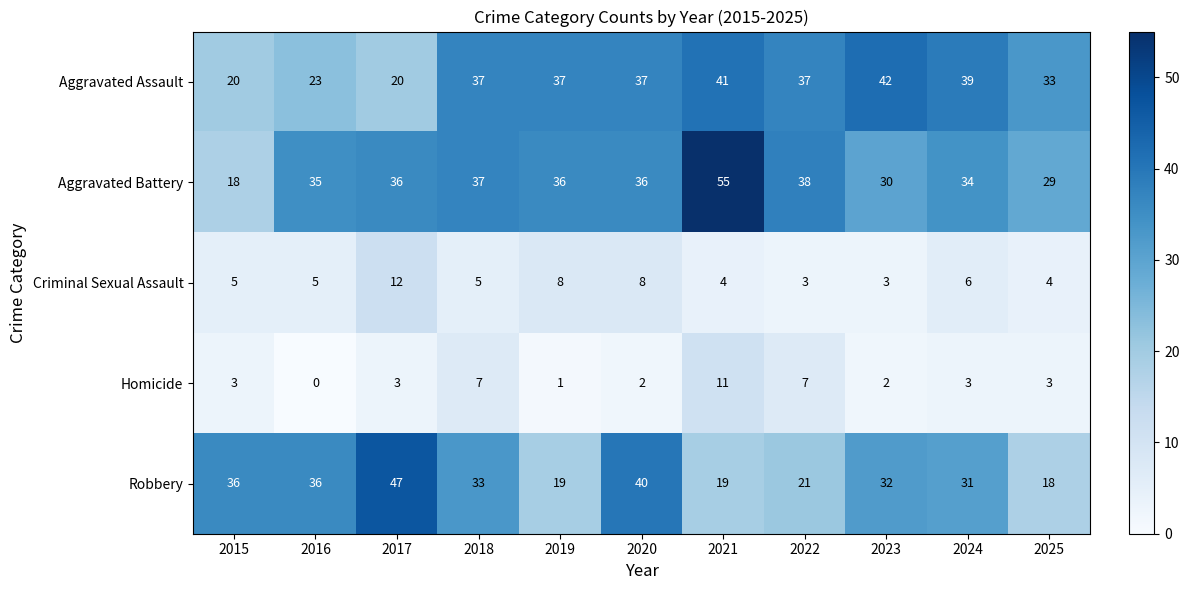

Which series changed the most between 2015 and 2019?

Aggravated Battery